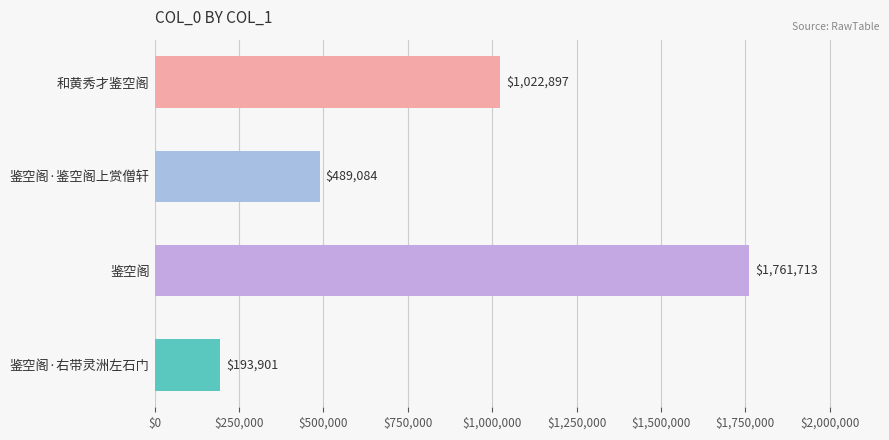

What is the approximate value at 鉴空阁·鉴空阁上赏僧轩?

489084